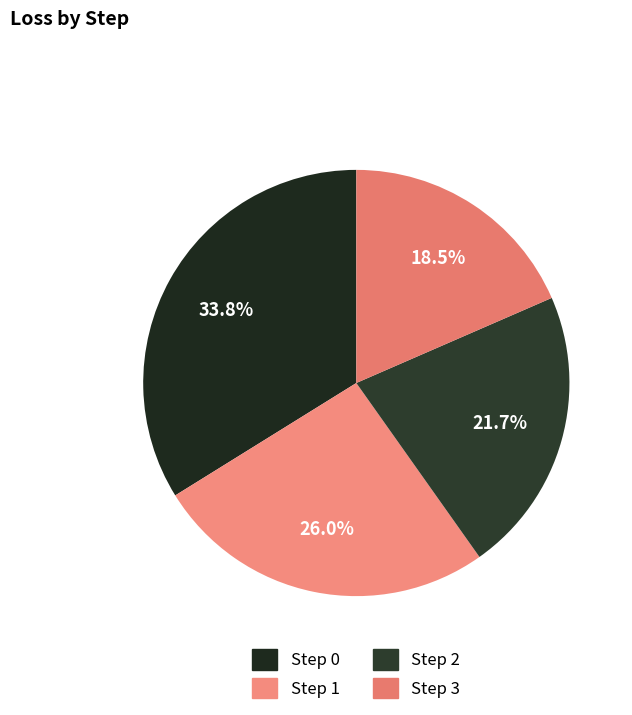

Which slice is the smallest?

Step 3